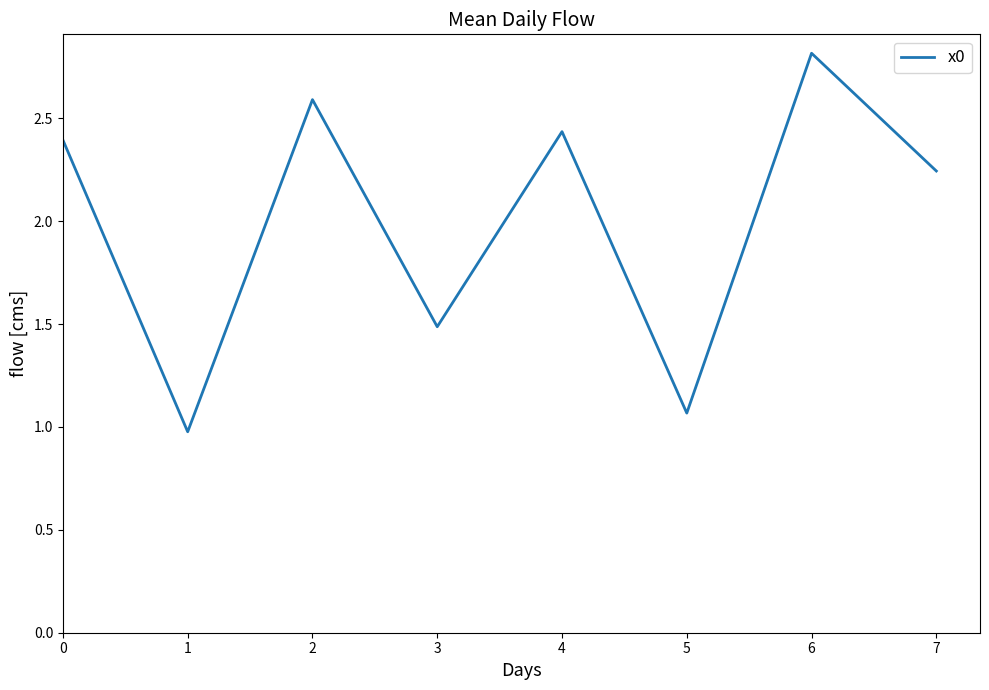

Which label corresponds to the smallest value in the chart?

1